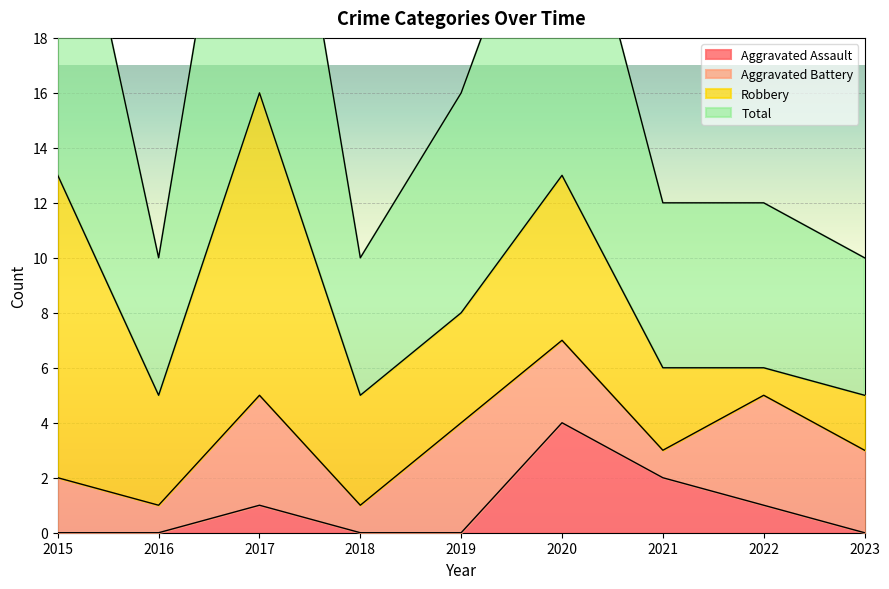

At which label does Total first exceed 12?

2015